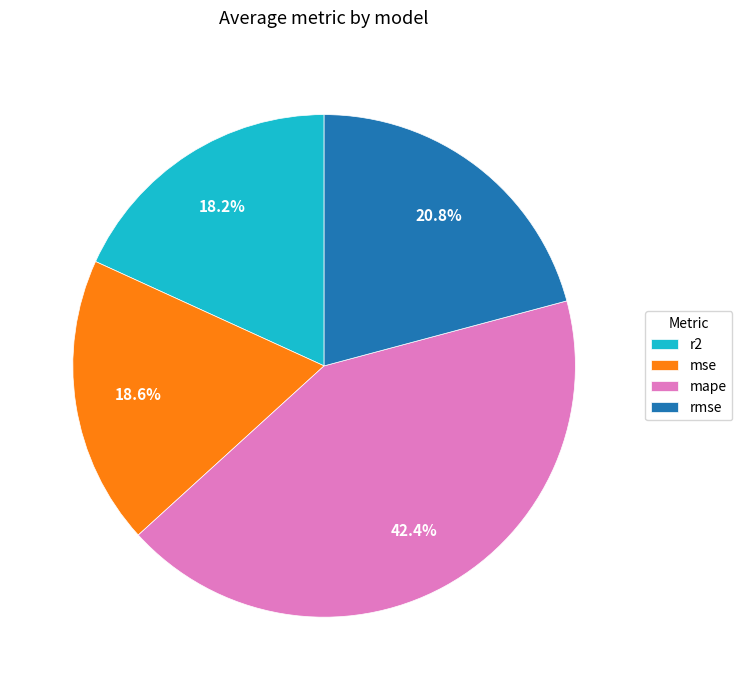

How many segments does this pie chart have?

4